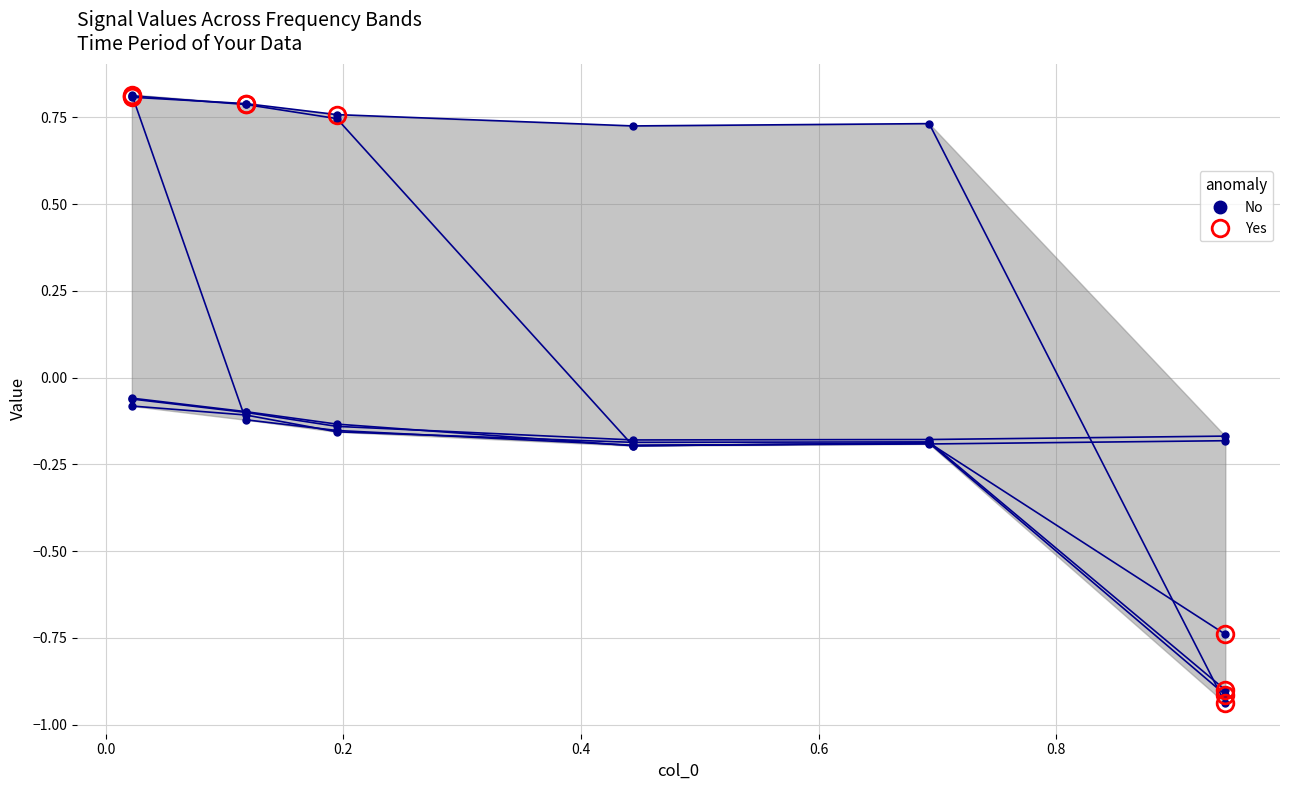

How many series are shown in this chart?

6